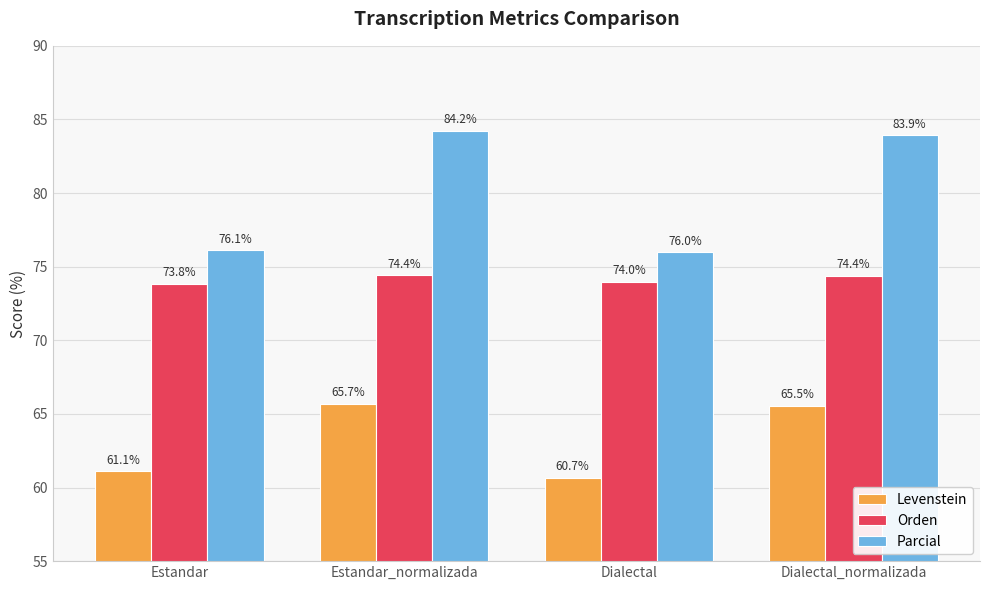

Is the value of Orden at Dialectal greater than the value of Parcial at Estandar_normalizada?

No